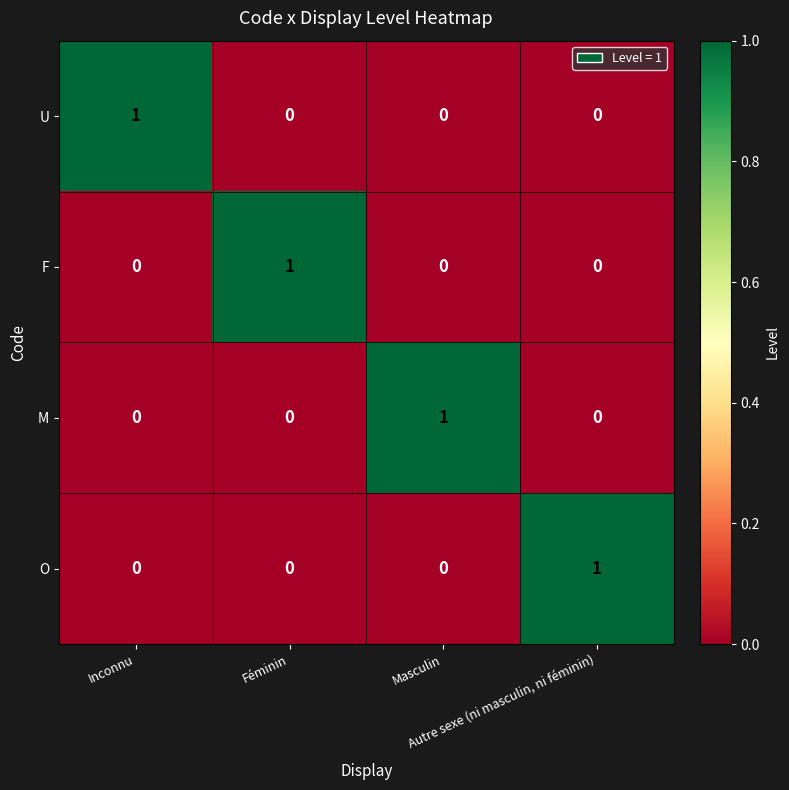

How many values in U are above zero?

1